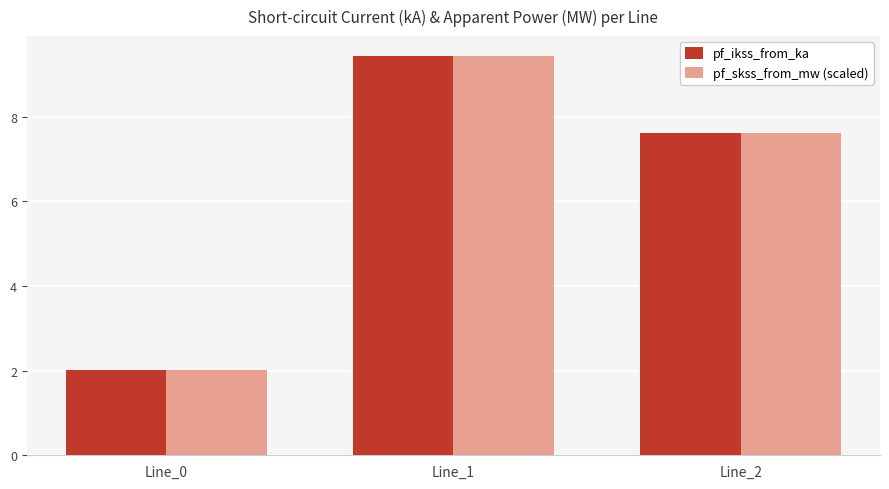

What is the sum of the pf_ikss_from_ka values at Line_0 and Line_1?

11.5